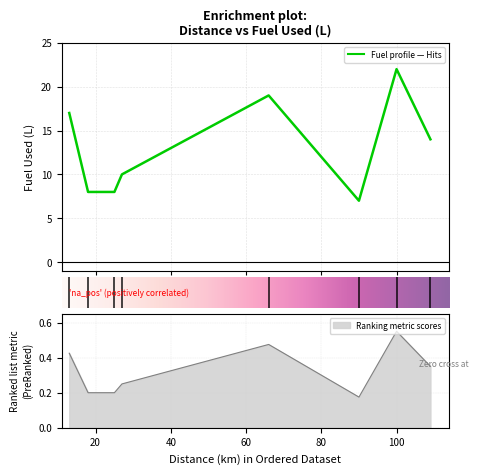

Does the chart display data point markers on the line(s)?

No